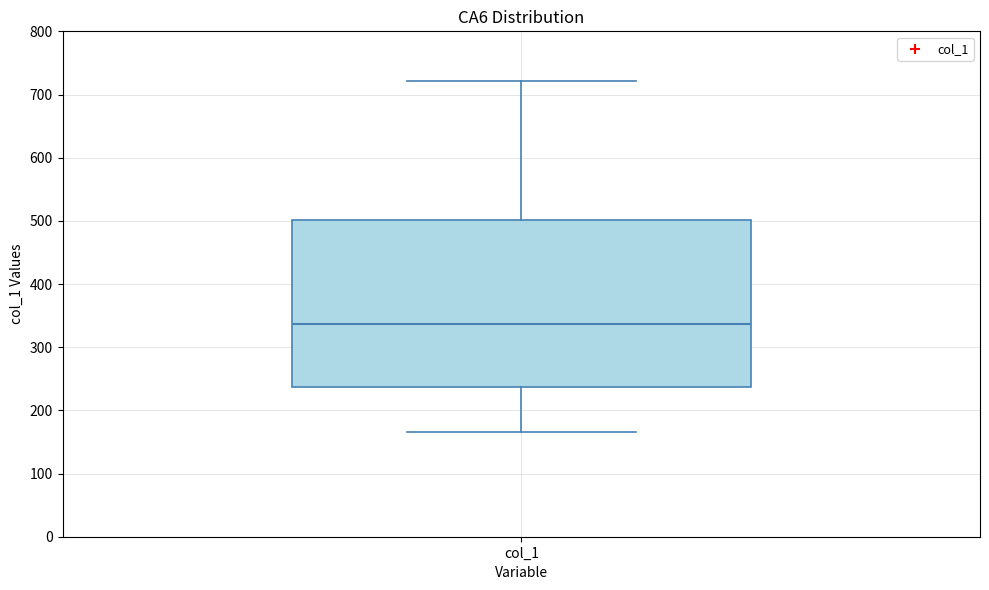

Where is the lower edge of the box for col_1 on the y-axis? The values are not printed on the chart, so give them approximately, as read against the axis.

240